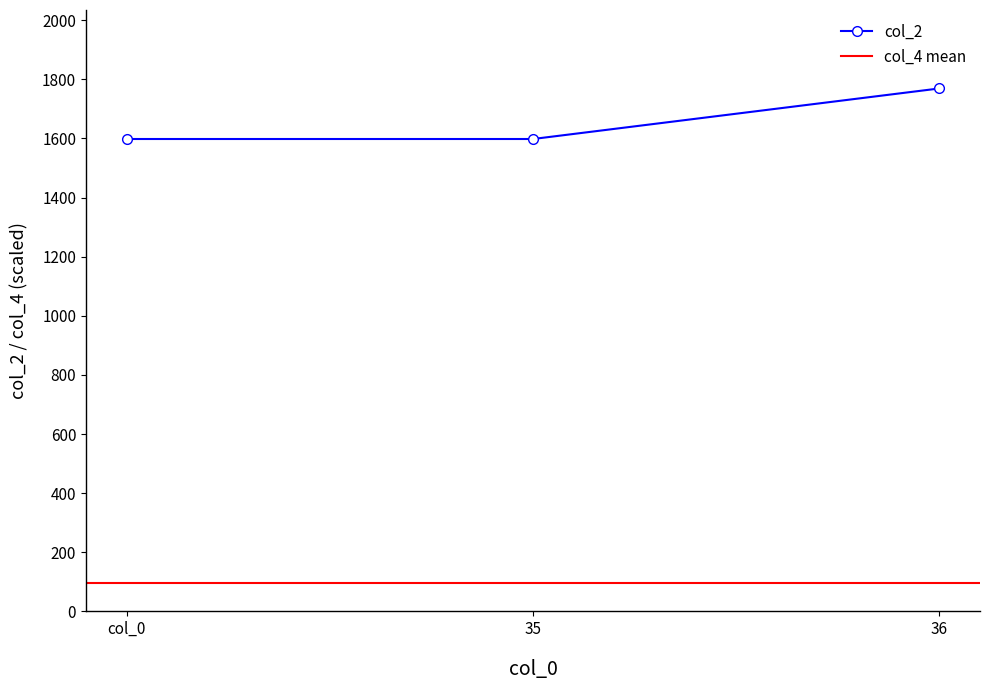

How many values exceed 1598?

1